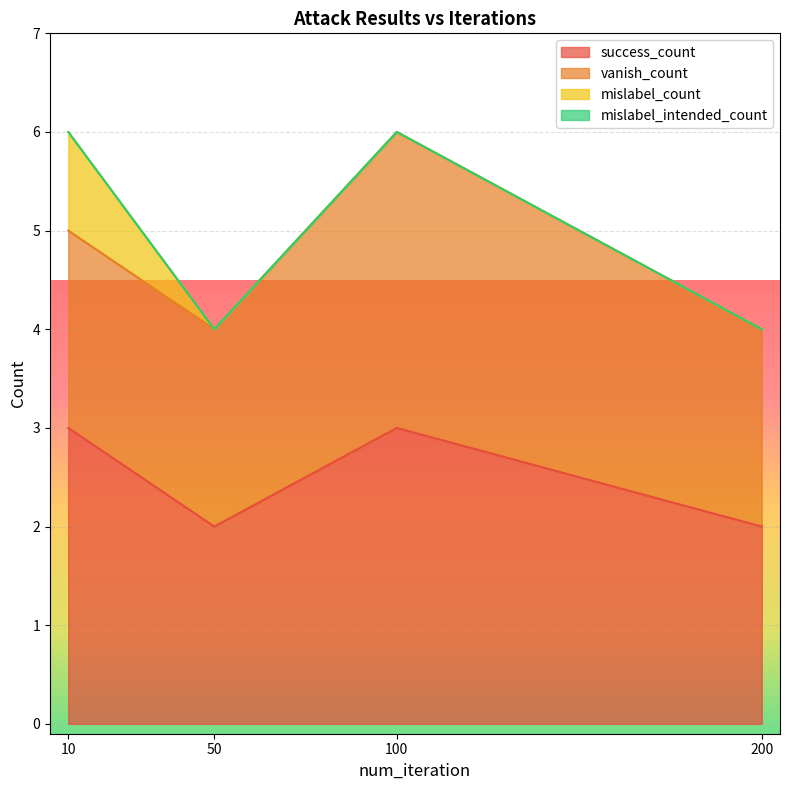

True or false: success_count has a value of 3 at 50.

False